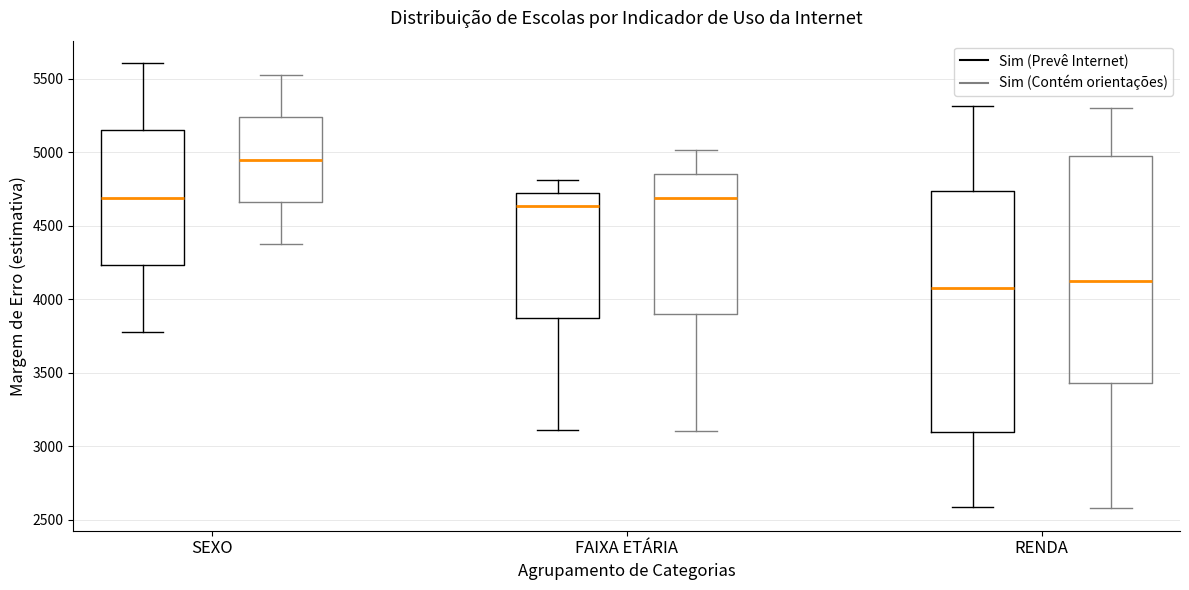

Reading left to right, transcribe this box plot: for each box, give where its median line is, the range the box spans, and where its two whiskers end, as read against the y-axis. The values are not printed on the chart, so give them approximately, as read against the axis.

SEXO (Sim (Prevê Internet)): median 4700, box 4250 to 5150, whiskers 3750 to 5600
SEXO (Sim (Contém orientações)): median 4950, box 4650 to 5250, whiskers 4400 to 5500
FAIXA ETÁRIA (Sim (Prevê Internet)): median 4650, box 3850 to 4700, whiskers 3100 to 4800
FAIXA ETÁRIA (Sim (Contém orientações)): median 4700, box 3900 to 4850, whiskers 3100 to 5000
RENDA (Sim (Prevê Internet)): median 4100, box 3100 to 4750, whiskers 2600 to 5300
RENDA (Sim (Contém orientações)): median 4150, box 3450 to 5000, whiskers 2600 to 5300